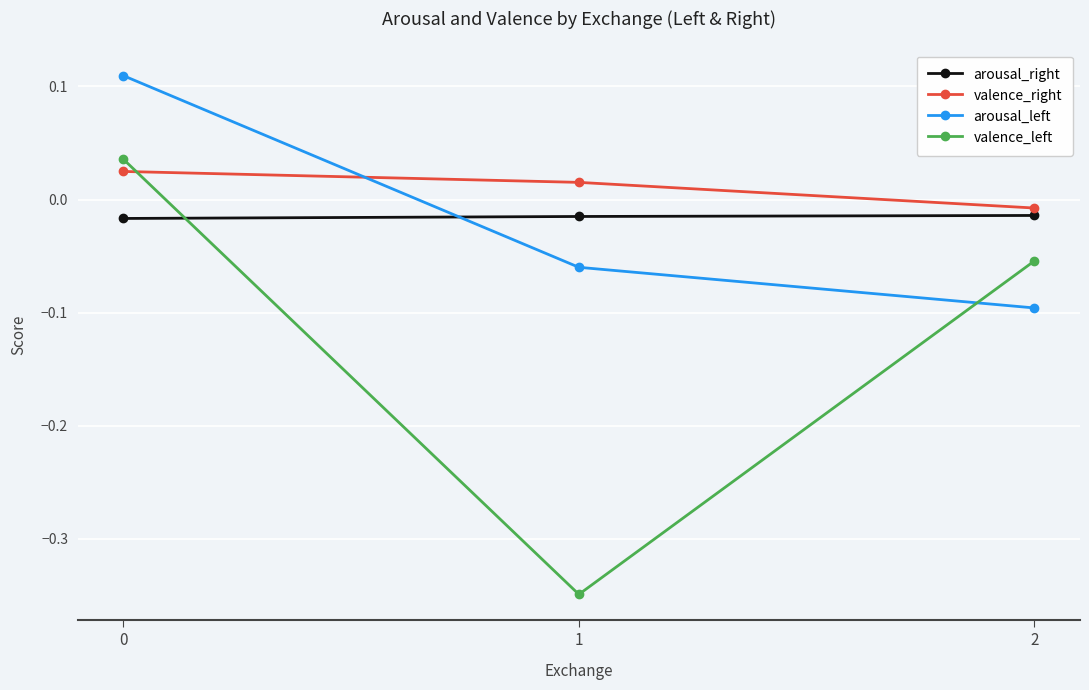

Does the chart display data point markers on the line(s)?

Yes